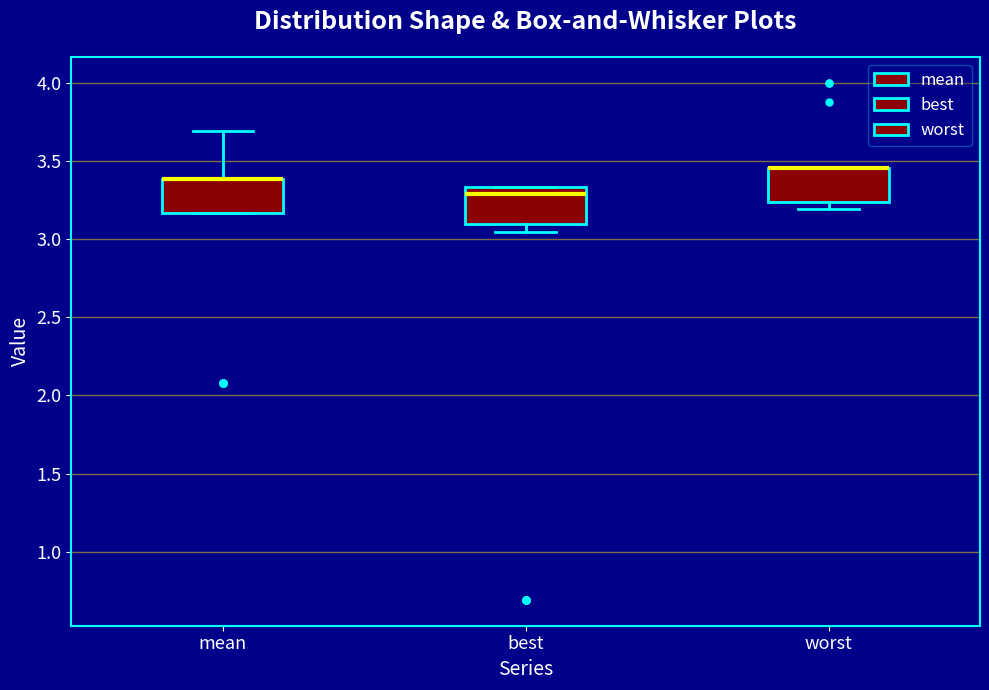

Reading left to right, read every box against the y-axis: the position of its median line, the range the box covers, and the ends of its whiskers. The values are not printed on the chart, so give them approximately, as read against the axis.

mean: median 3.40 (drawn on the box's upper edge), box 3.15 to 3.40, whiskers 3.15 to 3.70
best: median 3.30, box 3.10 to 3.35, whiskers 3.05 to 3.35
worst: median 3.45 (drawn on the box's upper edge), box 3.25 to 3.45, whiskers 3.20 to 3.45